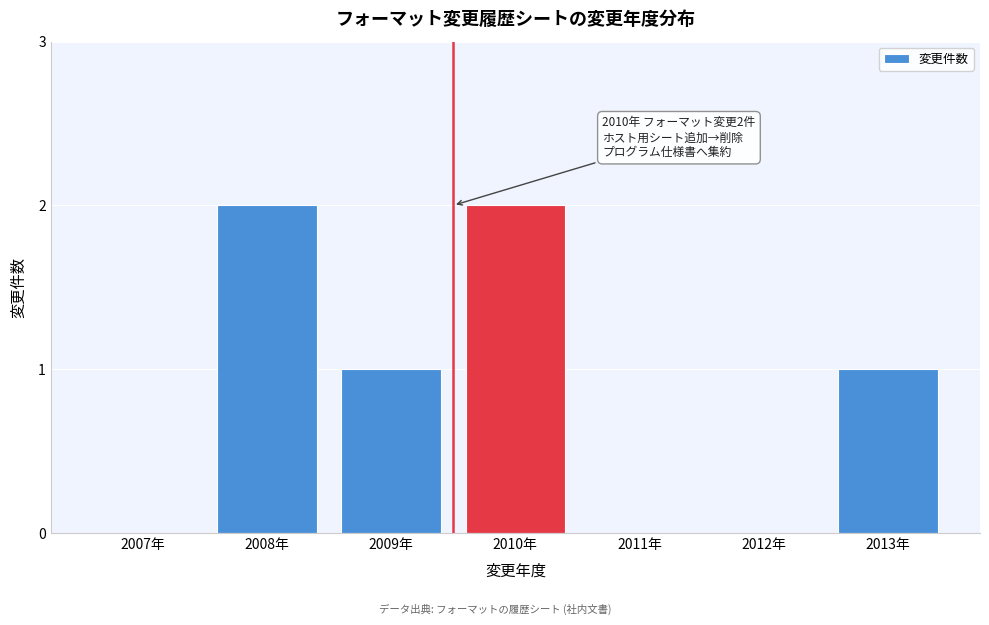

Reading left to right, what are all the values shown in this chart?

2007年=0	2008年=2	2009年=1	2010年=2	2011年=0	2012年=0	2013年=1